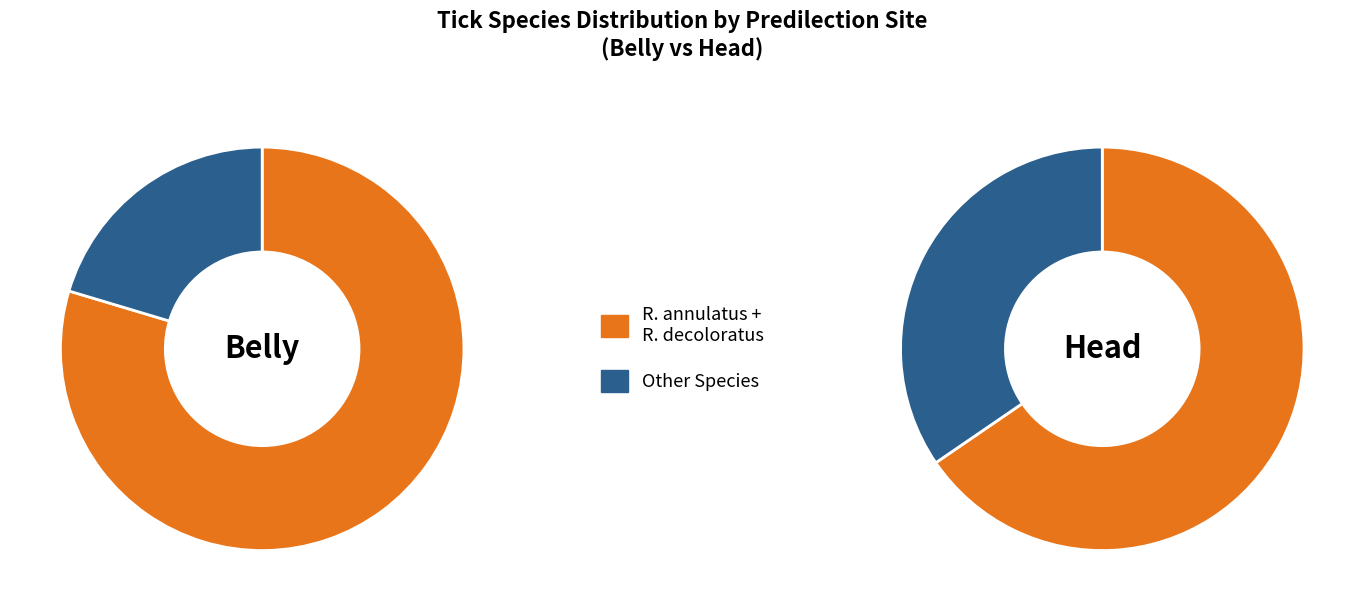

Is it true that A. gemma is 0% of the pie?

True